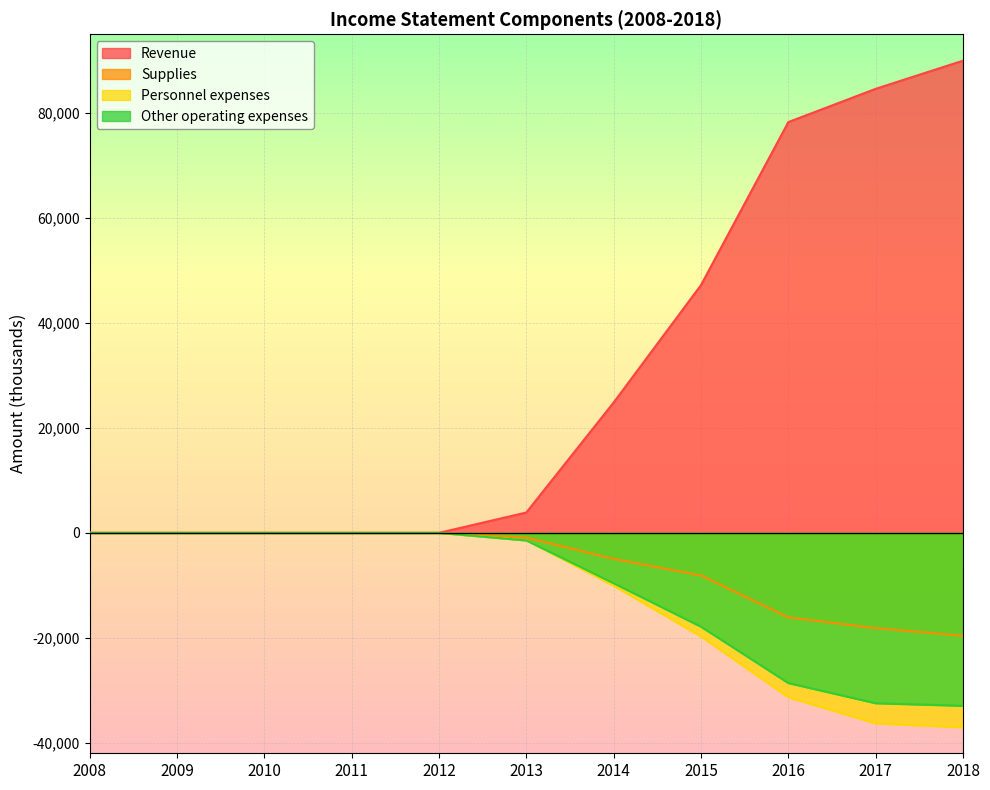

At which label is Personnel expenses closest to -18528?

2015